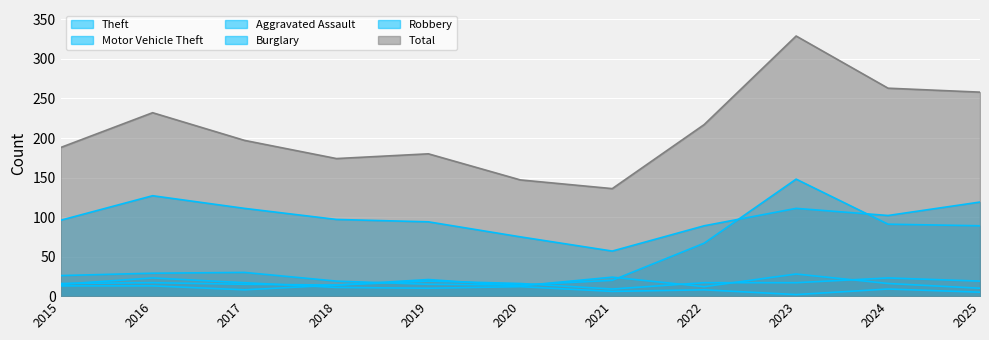

List the series in order of their peak value, highest first.

Total, Motor Vehicle Theft, Theft, Robbery, Aggravated Assault, Burglary